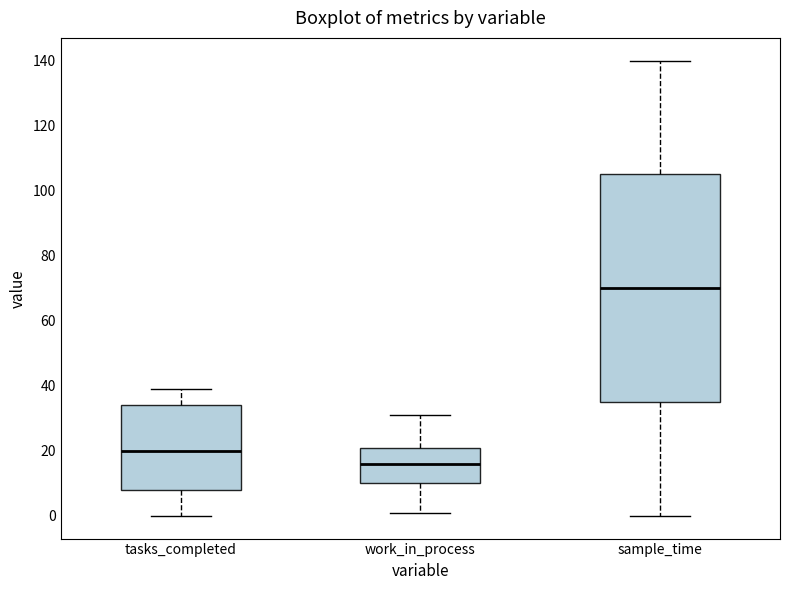

Where does the upper whisker of the box for work_in_process end on the y-axis? The values are not printed on the chart, so give them approximately, as read against the axis.

32